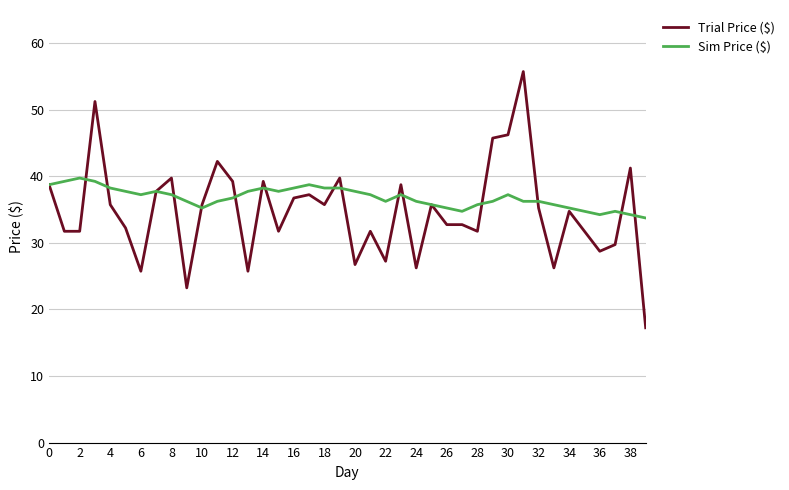

Which series has the widest spread of values?

Trial Price ($)